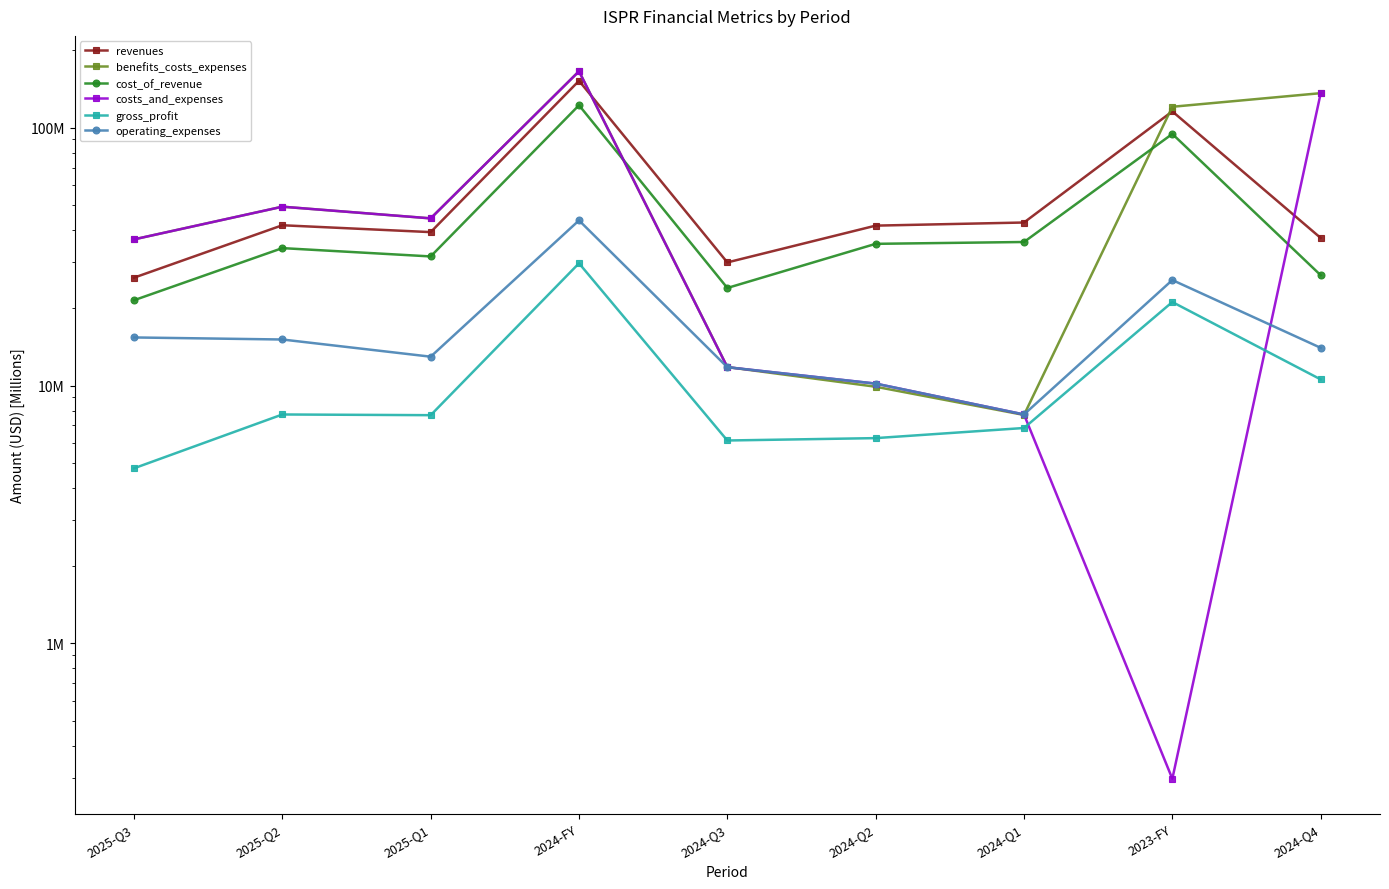

At which category is the sum across all series the highest?

2024-FY